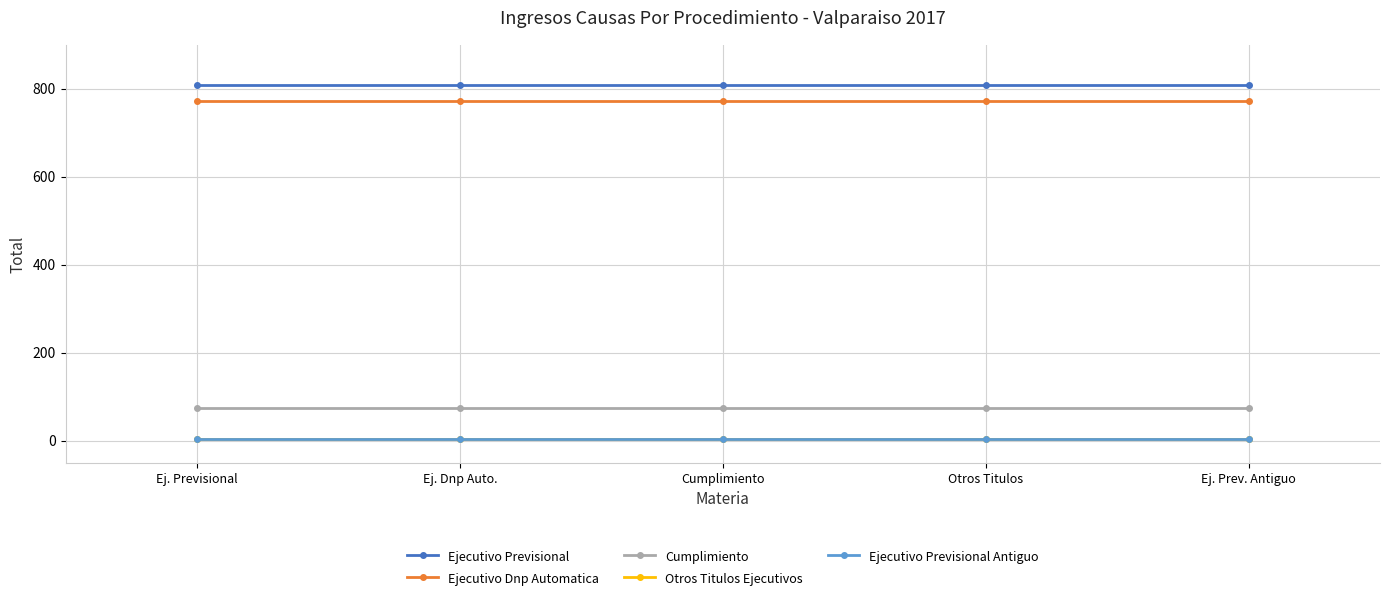

What is the maximum value shown in the chart?

809